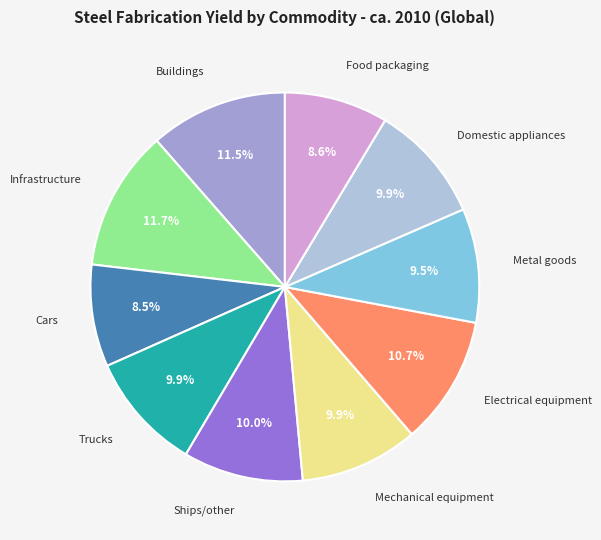

How many segments does this pie chart have?

10